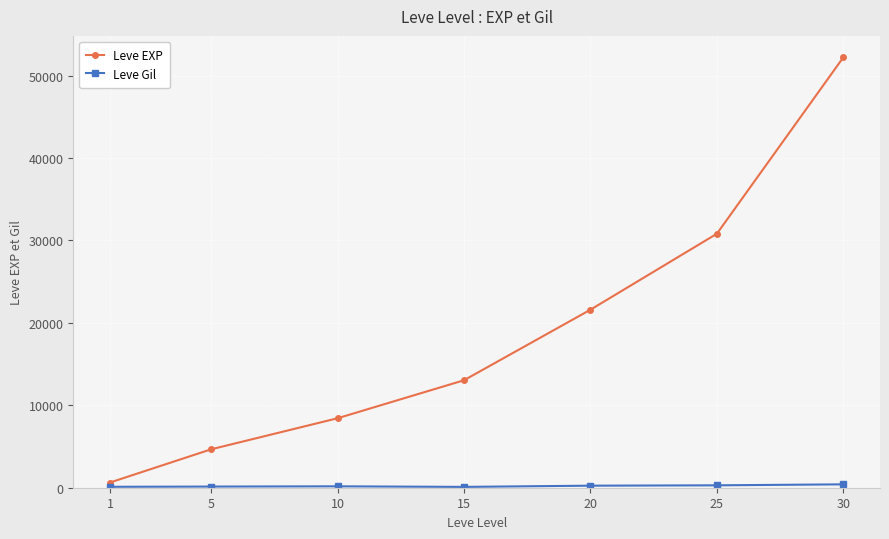

At which category is the sum across all series the highest?

30